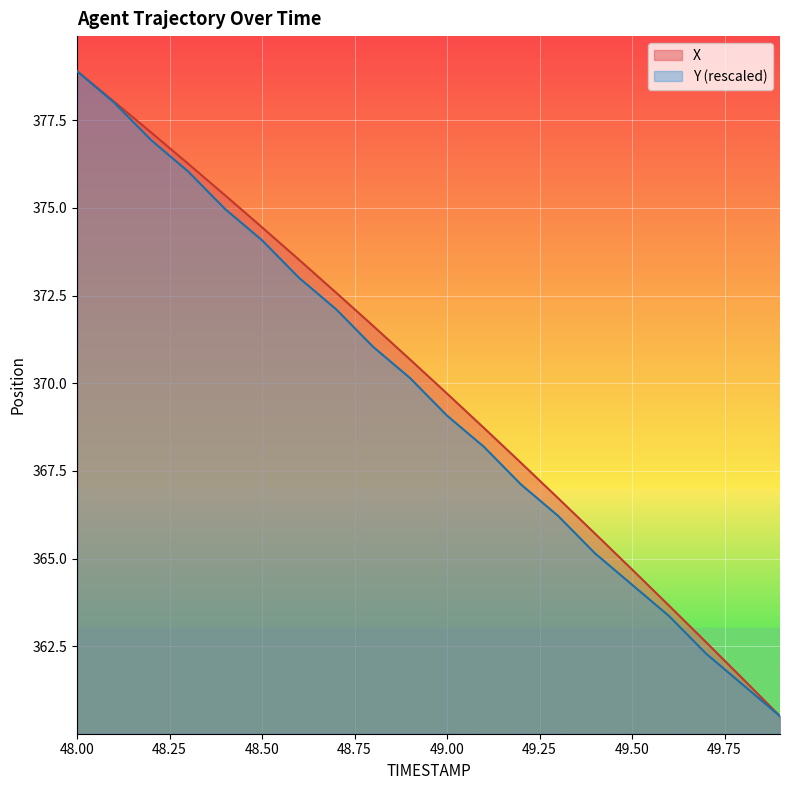

What is the approximate value of Y at 49.7?

362.3